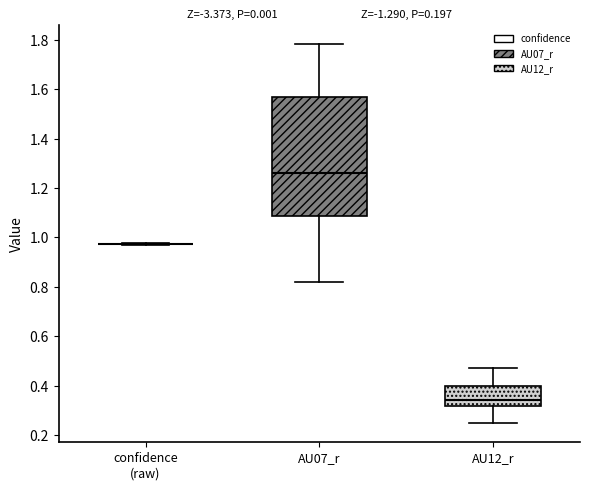

Reading left to right, transcribe this box plot: for each box, give where its median line is, the range the box spans, and where its two whiskers end, as read against the y-axis. The values are not printed on the chart, so give them approximately, as read against the axis.

confidence (raw): box collapsed to a line at 0.98, whiskers 0.96 to 0.98
AU07_r: median 1.26, box 1.08 to 1.56, whiskers 0.82 to 1.78
AU12_r: median 0.34, box 0.32 to 0.40, whiskers 0.24 to 0.48